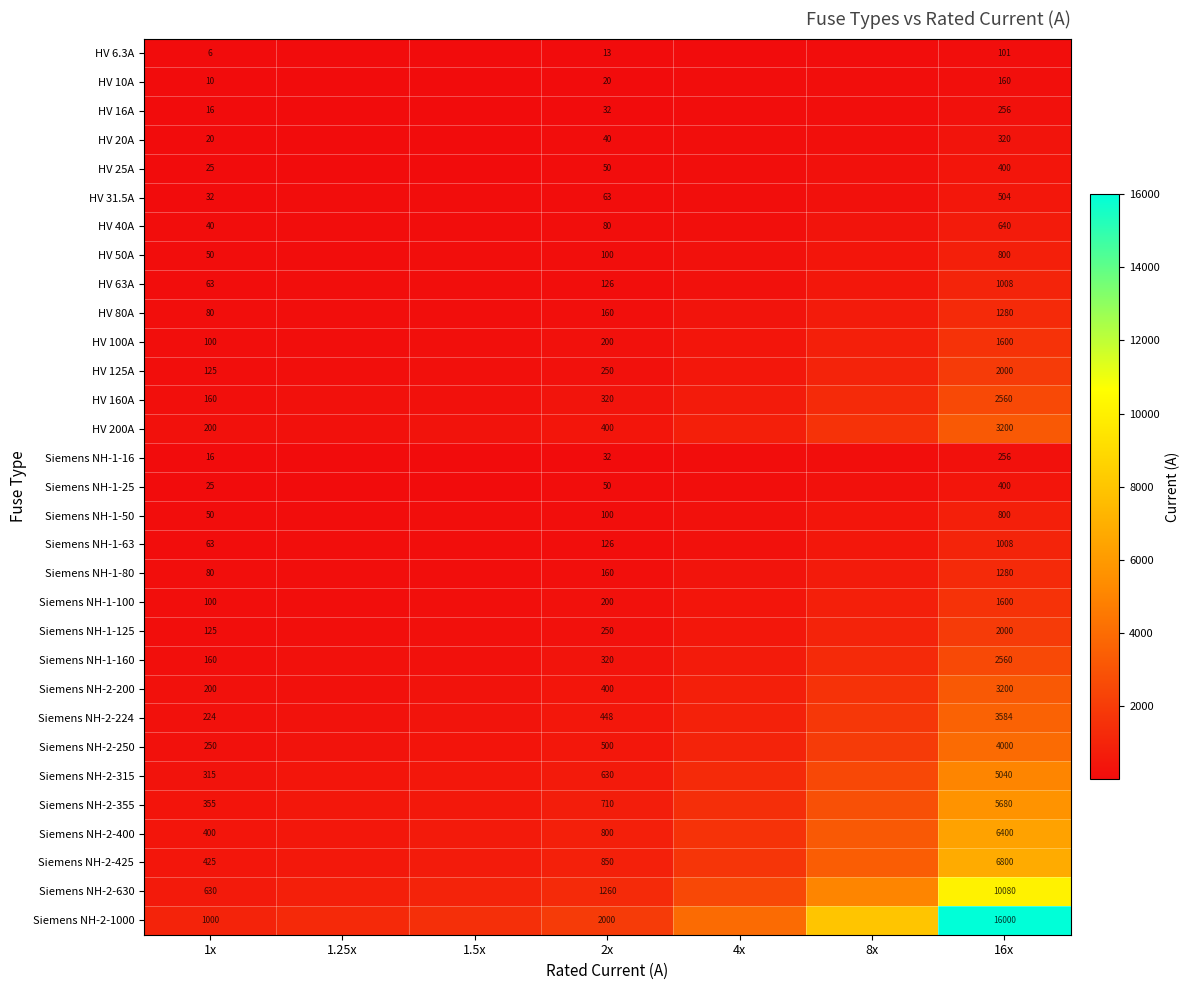

Which series has the largest total across all categories?

Siemens NH-2-1000